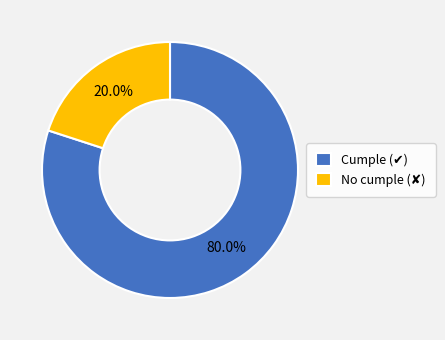

Is there a majority slice in this chart?

Yes